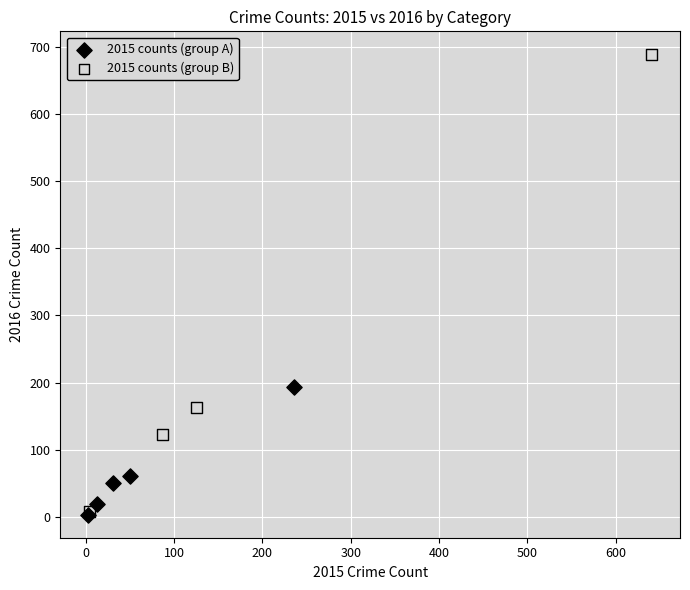

Which series has the widest spread of Y values?

2015 counts (group B)